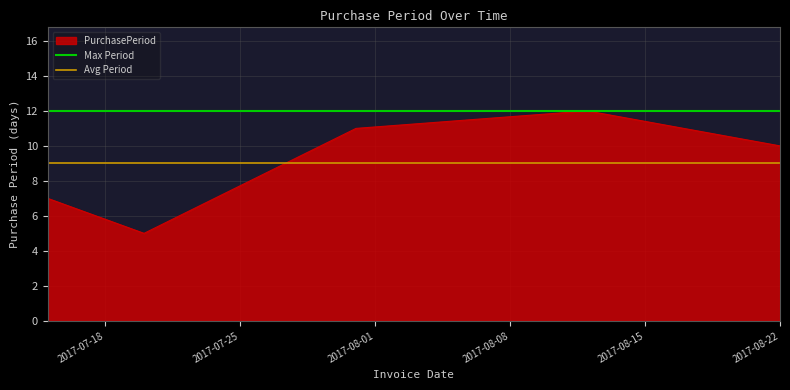

What is the maximum value for PurchasePeriod?

12